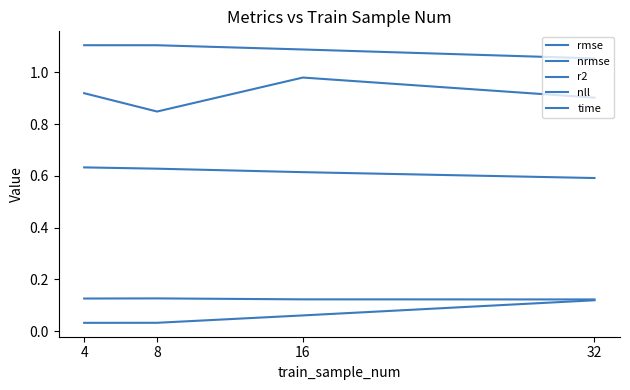

At how many categories does at least one series exceed 0?

4